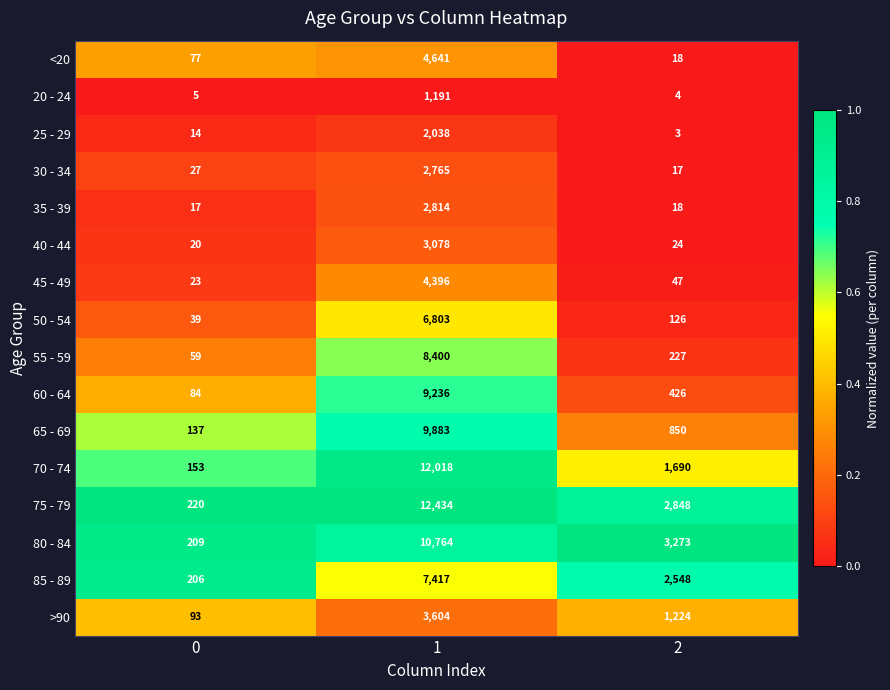

Which series has the widest spread of values?

75 - 79